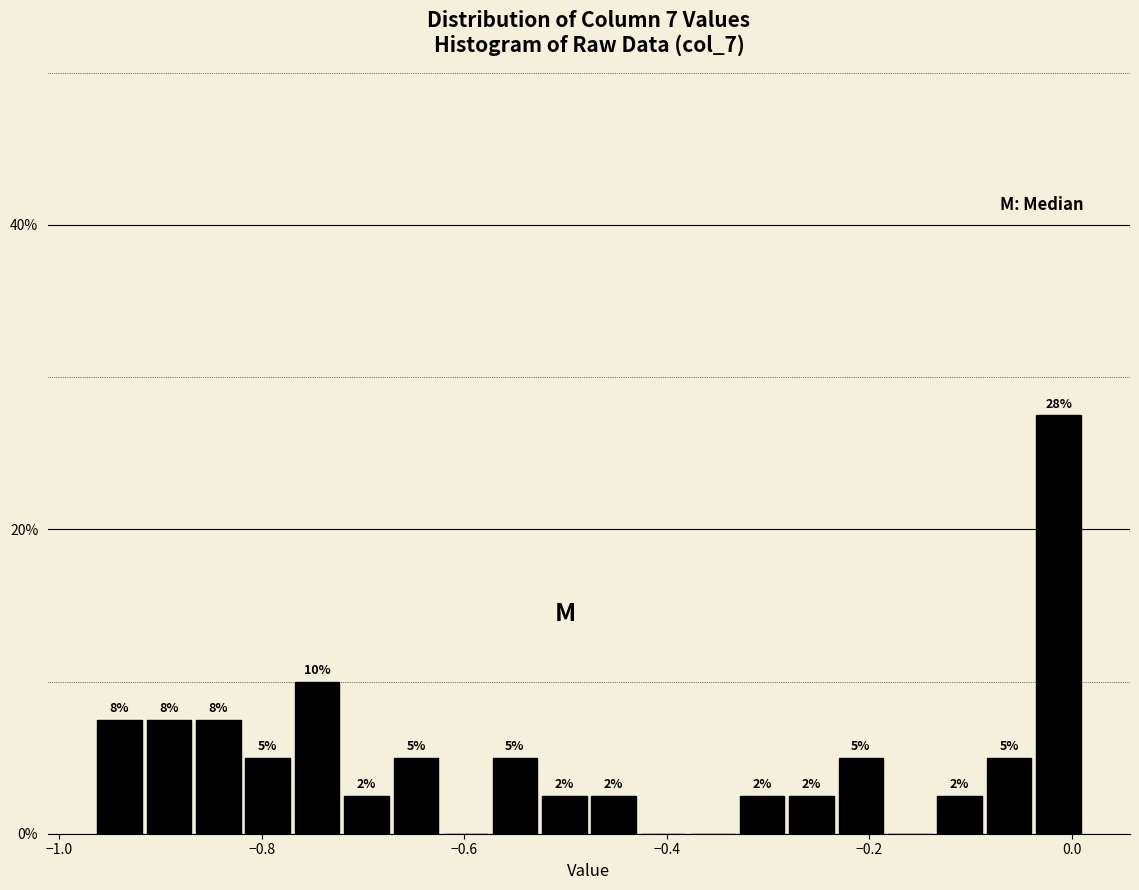

Read against the x-axis, roughly where is the centre of the tallest bar?

-0.02